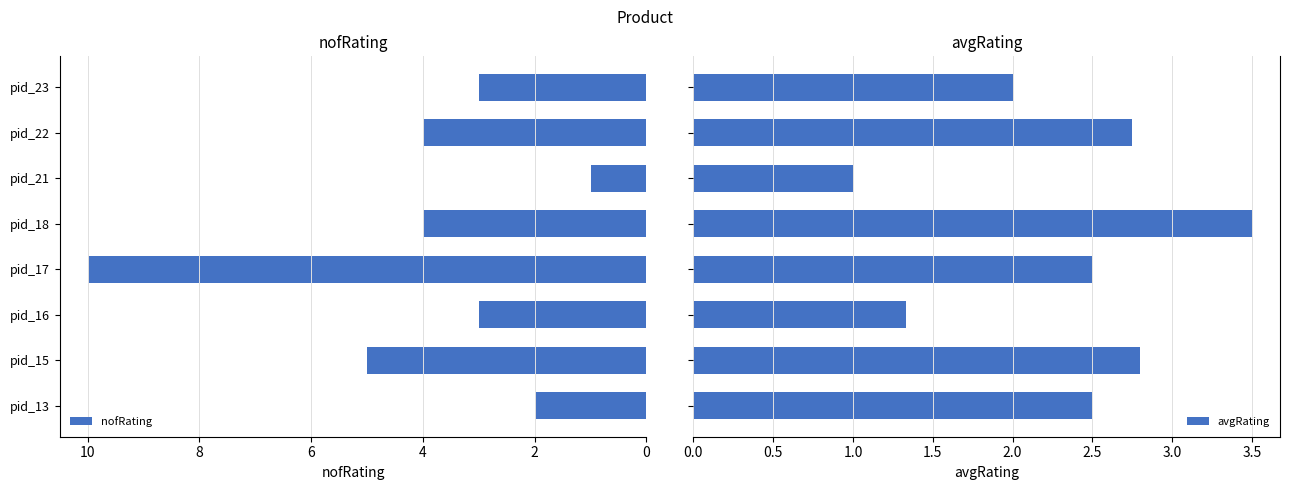

True or false: nofRating has a value of 3 at pid_15.

False